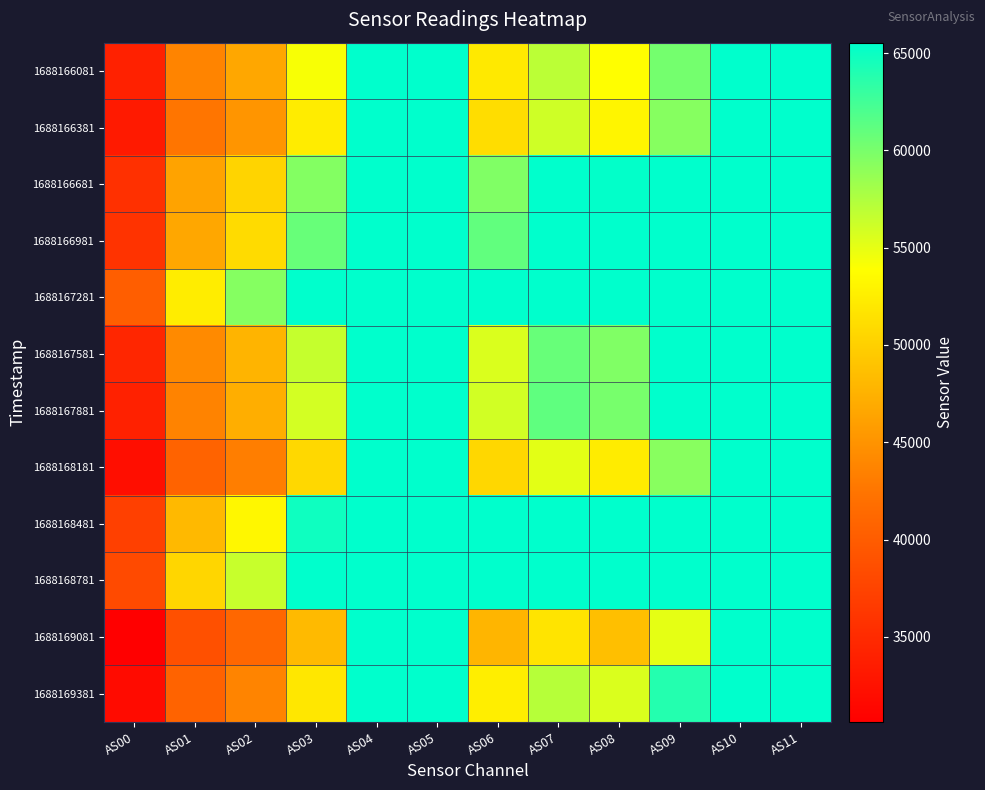

Reading left to right, what are all the values shown in this chart?

1688166081: AS00=34079	AS01=43731	AS02=46621	AS03=54155	AS04=65535	AS05=65535	AS06=52051	AS07=56963	AS08=53841	AS09=60170	AS10=65535	AS11=65535
1688166381: AS00=33420	AS01=42498	AS02=45163	AS03=52351	AS04=65535	AS05=65535	AS06=51091	AS07=56060	AS08=53096	AS09=59349	AS10=65535	AS11=65535
1688166681: AS00=35599	AS01=46334	AS02=50392	AS03=59512	AS04=65535	AS05=65535	AS06=59663	AS07=65535	AS08=65359	AS09=65535	AS10=65535	AS11=65535
1688166981: AS00=35907	AS01=46694	AS02=50920	AS03=60821	AS04=65535	AS05=65535	AS06=61061	AS07=65535	AS08=65535	AS09=65535	AS10=65535	AS11=65535
1688167281: AS00=40257	AS01=52504	AS02=59442	AS03=65535	AS04=65535	AS05=65535	AS06=65535	AS07=65535	AS08=65535	AS09=65535	AS10=65535	AS11=65535
1688167581: AS00=34564	AS01=44205	AS02=47701	AS03=56525	AS04=65535	AS05=65535	AS06=55569	AS07=60802	AS08=59617	AS09=65535	AS10=65535	AS11=65535
1688167881: AS00=34007	AS01=43702	AS02=47198	AS03=55916	AS04=65535	AS05=65535	AS06=55959	AS07=61157	AS08=60051	AS09=65535	AS10=65535	AS11=65535
1688168181: AS00=32146	AS01=40740	AS02=43232	AS03=50710	AS04=65535	AS05=65535	AS06=50615	AS07=55141	AS08=52320	AS09=59303	AS10=65535	AS11=65535
1688168481: AS00=37237	AS01=48086	AS02=53307	AS03=64849	AS04=65535	AS05=65535	AS06=65535	AS07=65535	AS08=65535	AS09=65535	AS10=65535	AS11=65535
1688168781: AS00=38182	AS01=50491	AS02=56429	AS03=65535	AS04=65535	AS05=65535	AS06=65535	AS07=65535	AS08=65535	AS09=65535	AS10=65535	AS11=65535
1688169081: AS00=30628	AS01=38836	AS02=41146	AS03=48161	AS04=65535	AS05=65535	AS06=47780	AS07=51706	AS08=48613	AS09=55079	AS10=65535	AS11=65535
1688169381: AS00=31817	AS01=40728	AS02=43742	AS03=51941	AS04=65535	AS05=65535	AS06=52579	AS07=57176	AS08=55546	AS09=63886	AS10=65535	AS11=65535